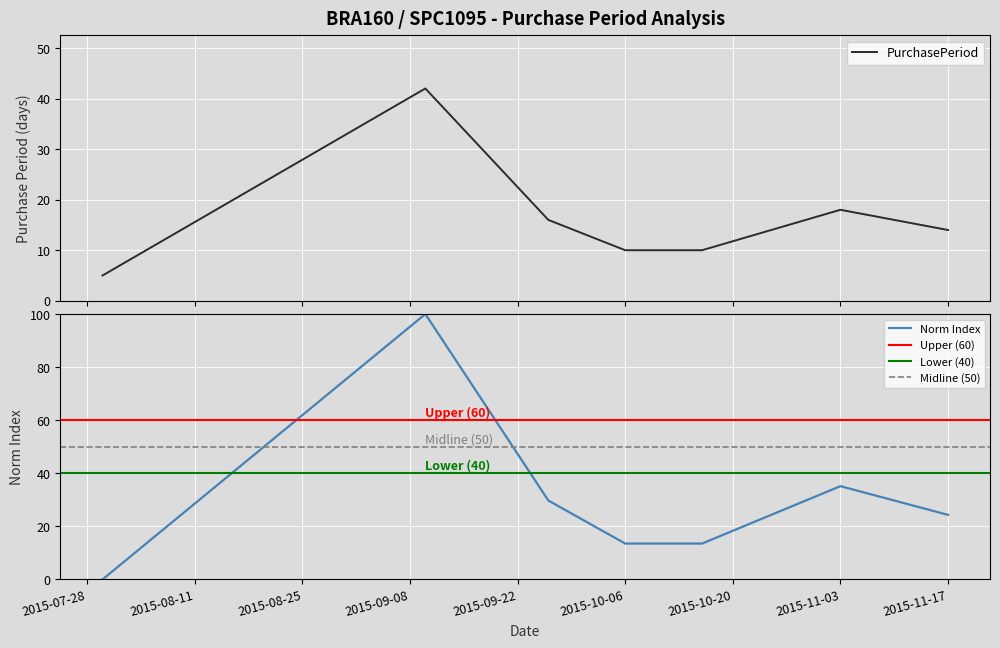

List the labels in order of value, smallest first.

2015-07-30, 2015-10-06, 2015-10-16, 2015-11-17, 2015-09-26, 2015-11-03, 2015-09-10